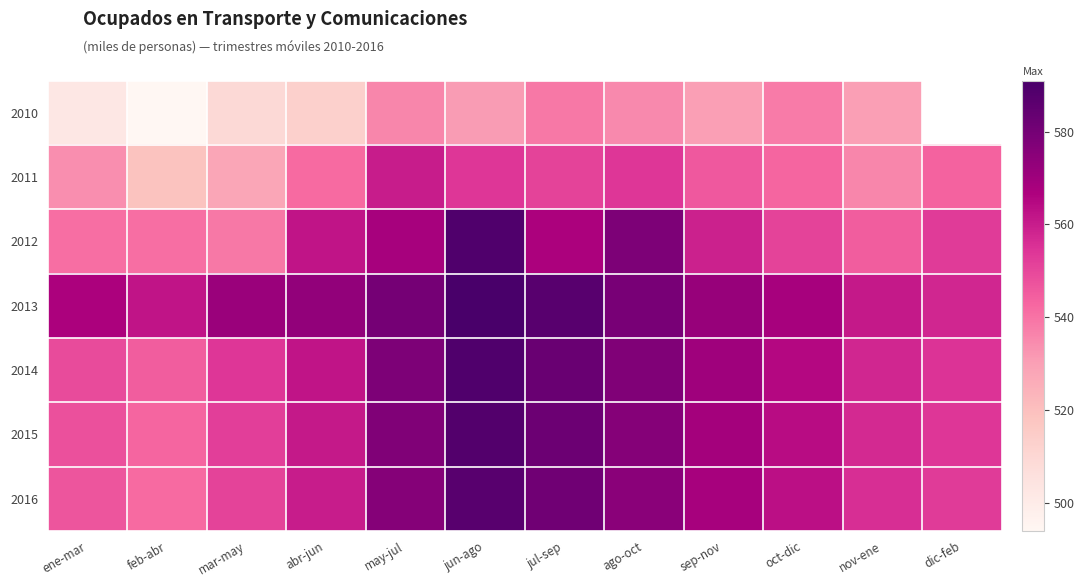

Which series has the widest spread of values?

2012